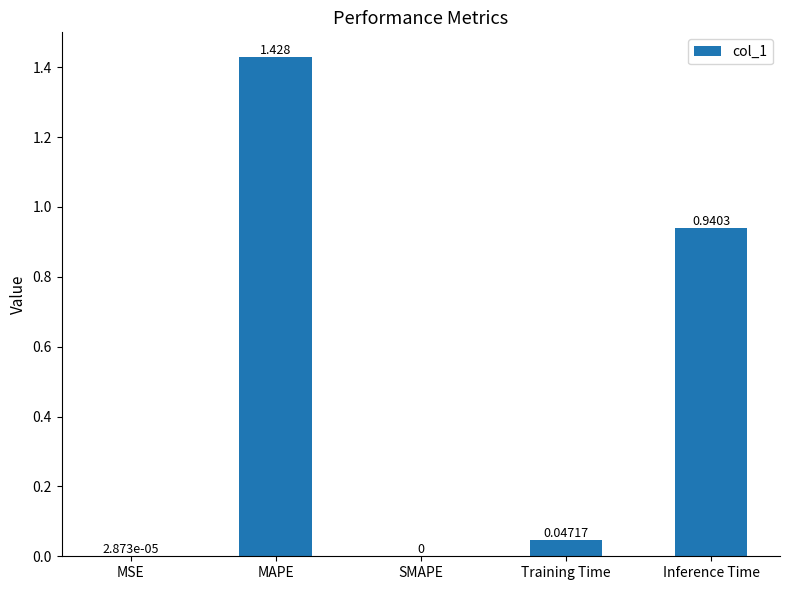

At which label is the value closest to 0?

SMAPE